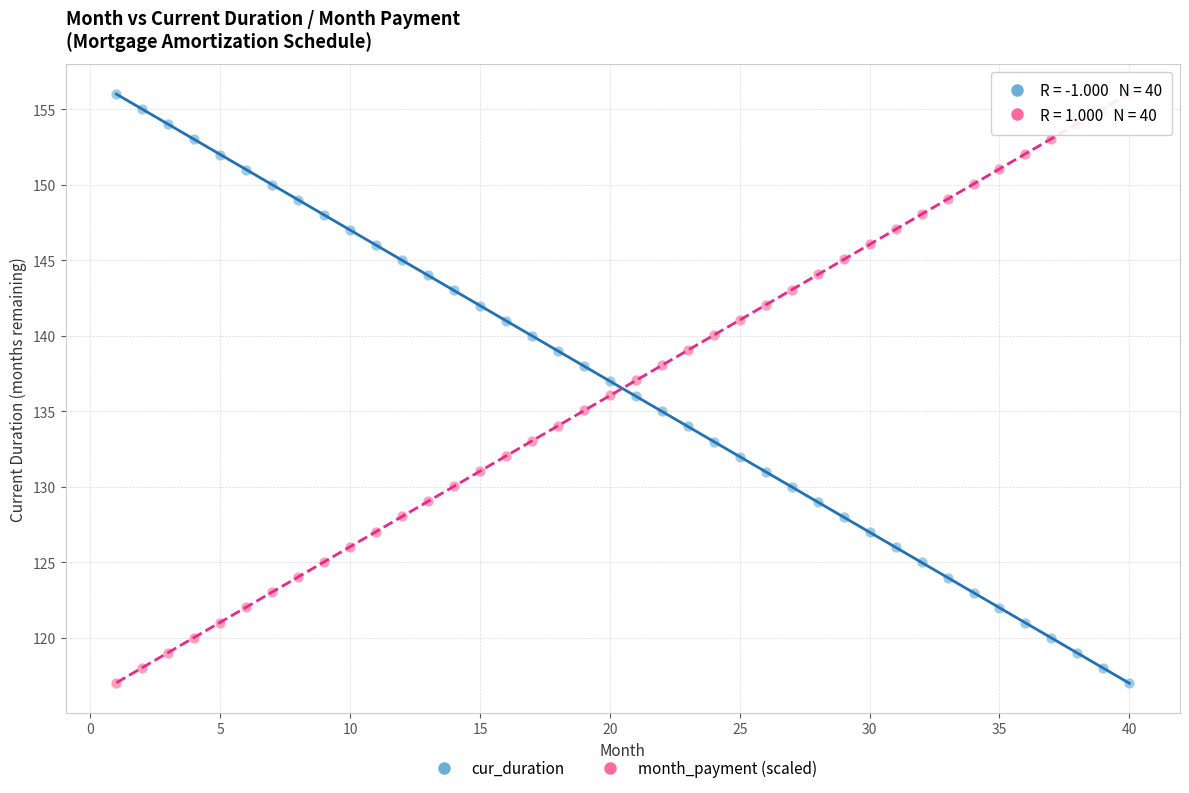

Across all data points, what is the range of X values (max minus min)?

39.0